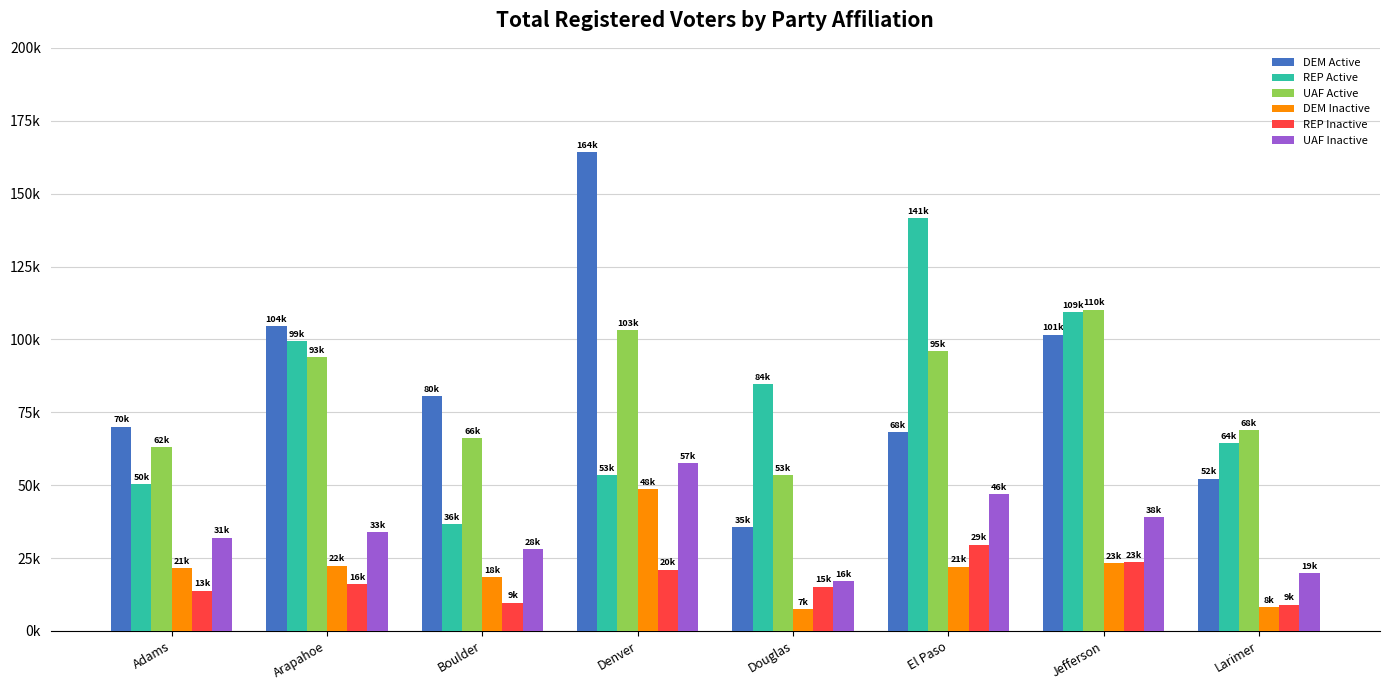

Are the bars grouped side by side (vs. stacked)?

Yes